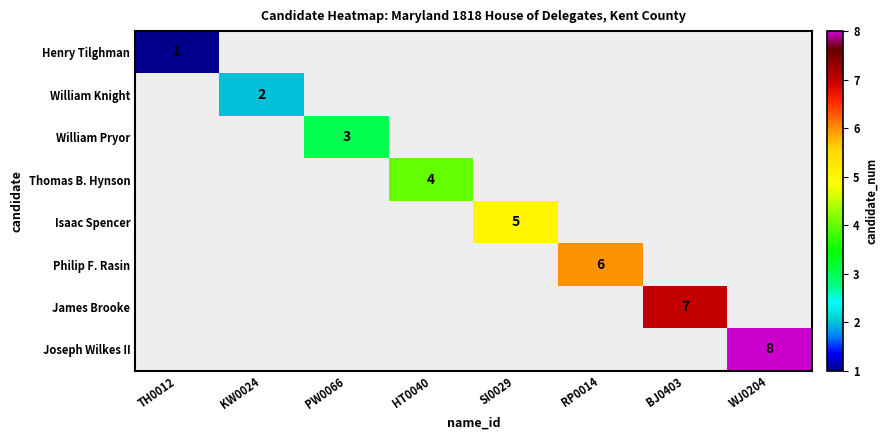

The James Brooke series shows 7 at BJ0403. True or false?

True